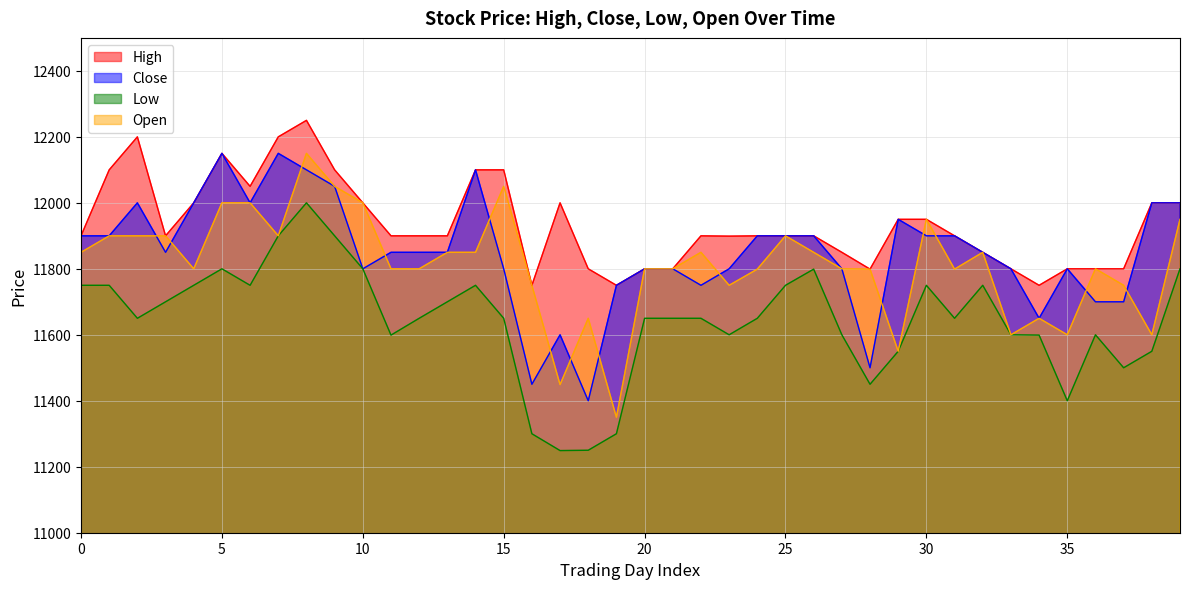

What position from the right is 2022-01-14?

31